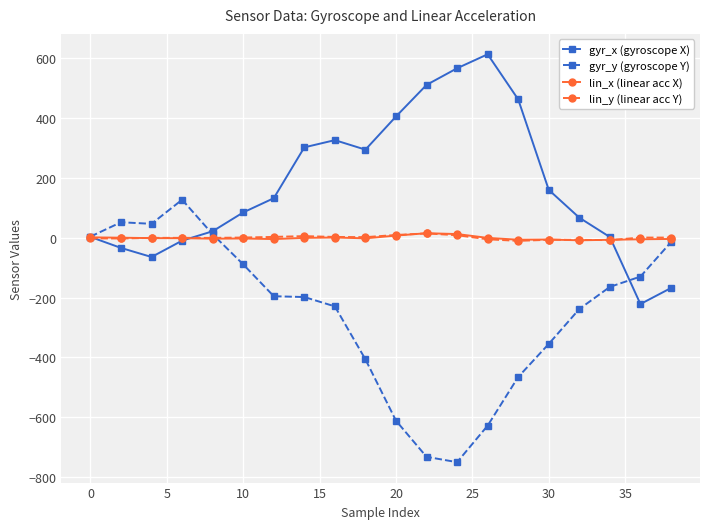

What is the minimum value shown in the chart?

-750.7